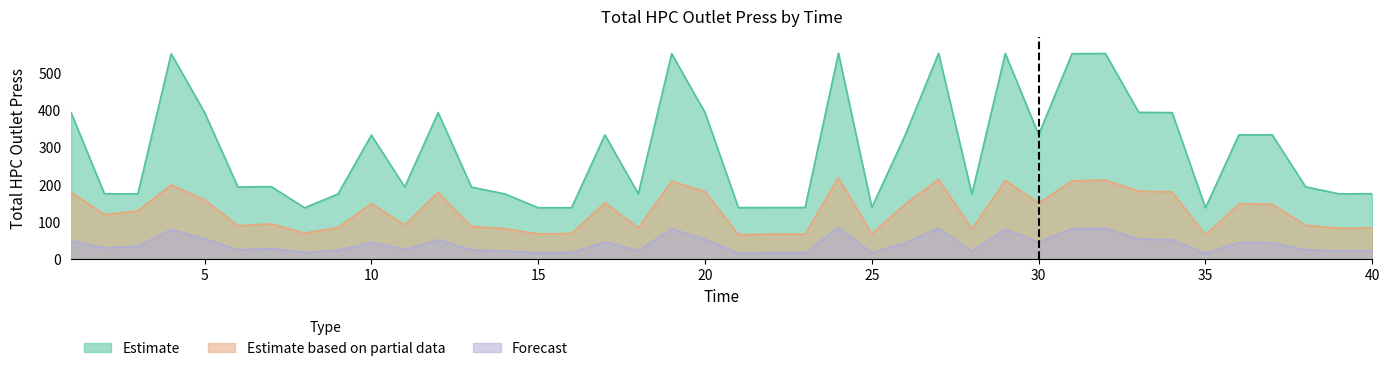

How many interior local valleys does the Estimate based on partial data series have?

12